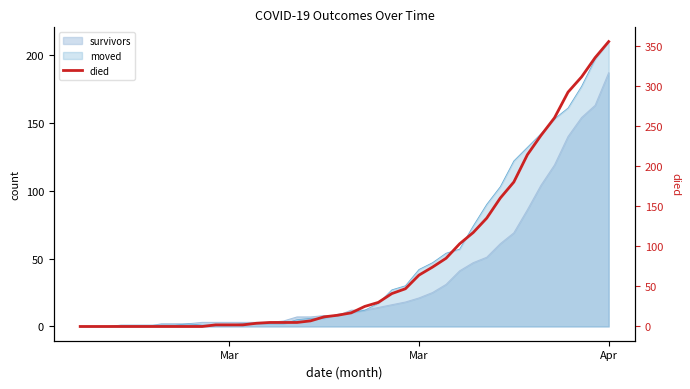

Does the chart have visible grid lines?

No